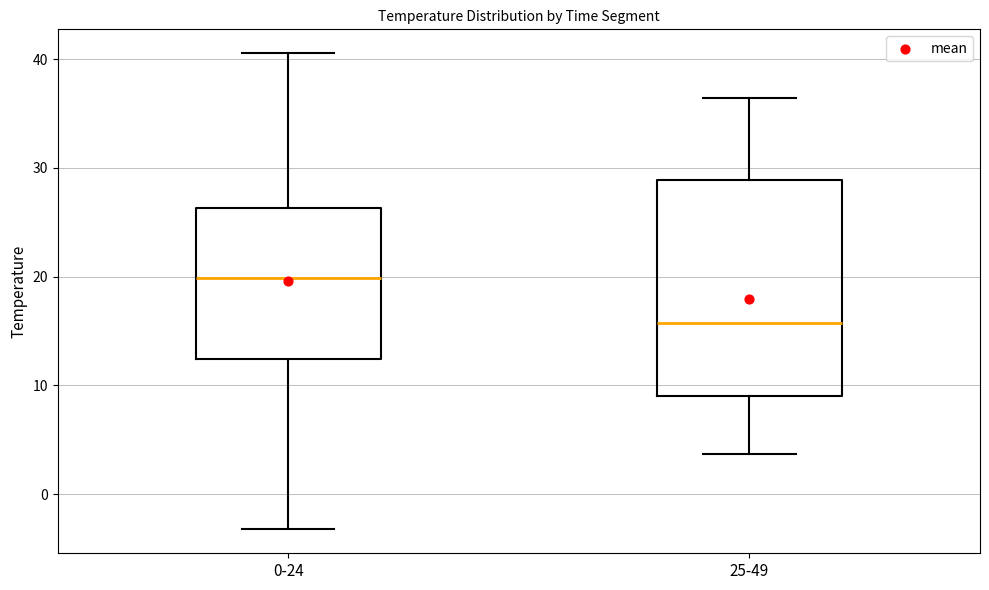

Which box is the tallest, from its lower edge to its upper edge?

25-49